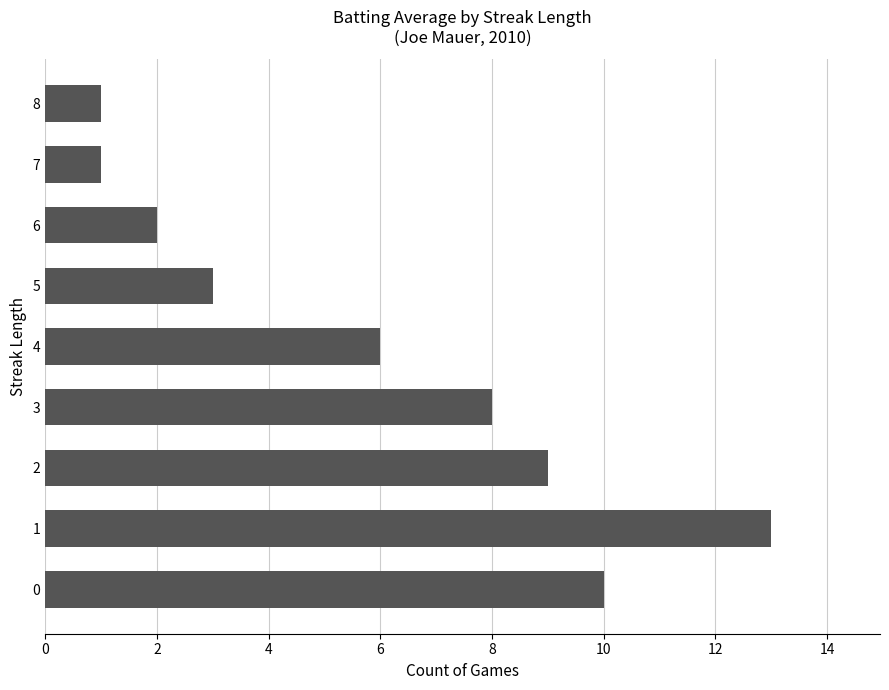

The chart shows a value of 10 at 8. True or false?

False